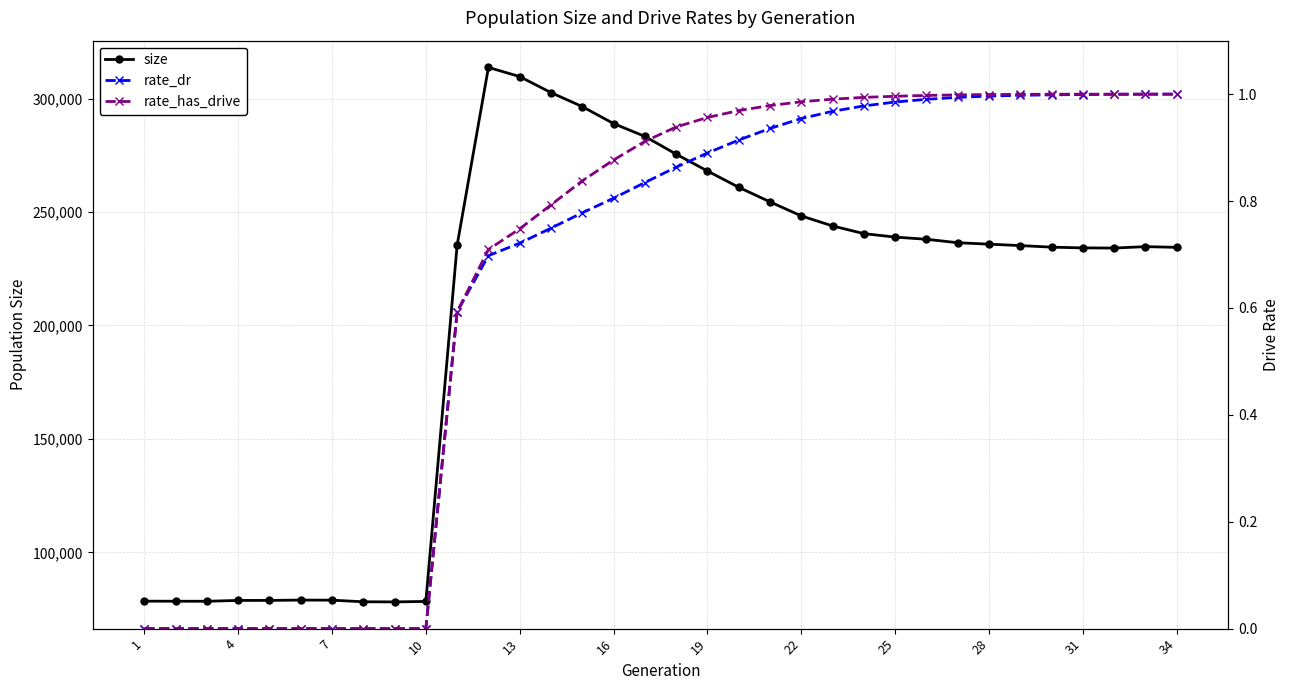

What is the difference between the maximum and minimum values in the rate_has_drive series?

1.0